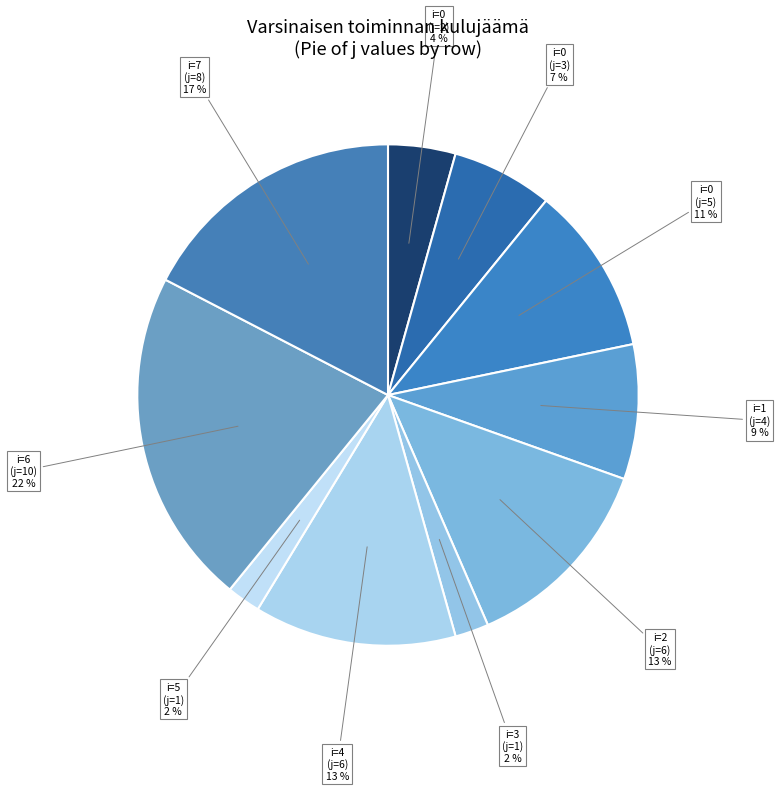

Does i=0 (j=5) account for over 50% of the chart?

No